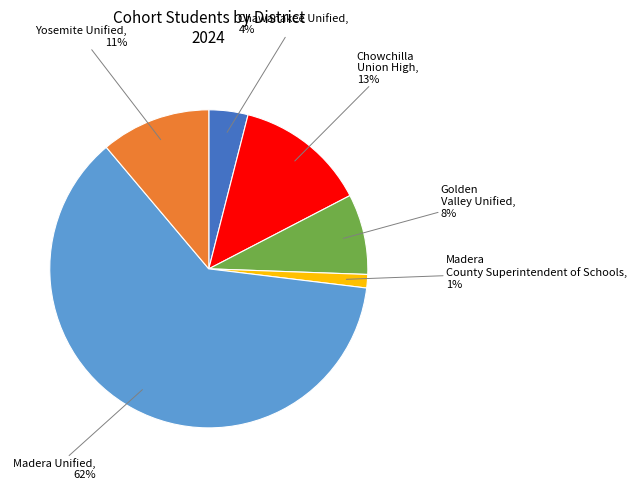

Which has a higher value, Golden Valley Unified or Madera County Superintendent of Schools?

Golden Valley Unified